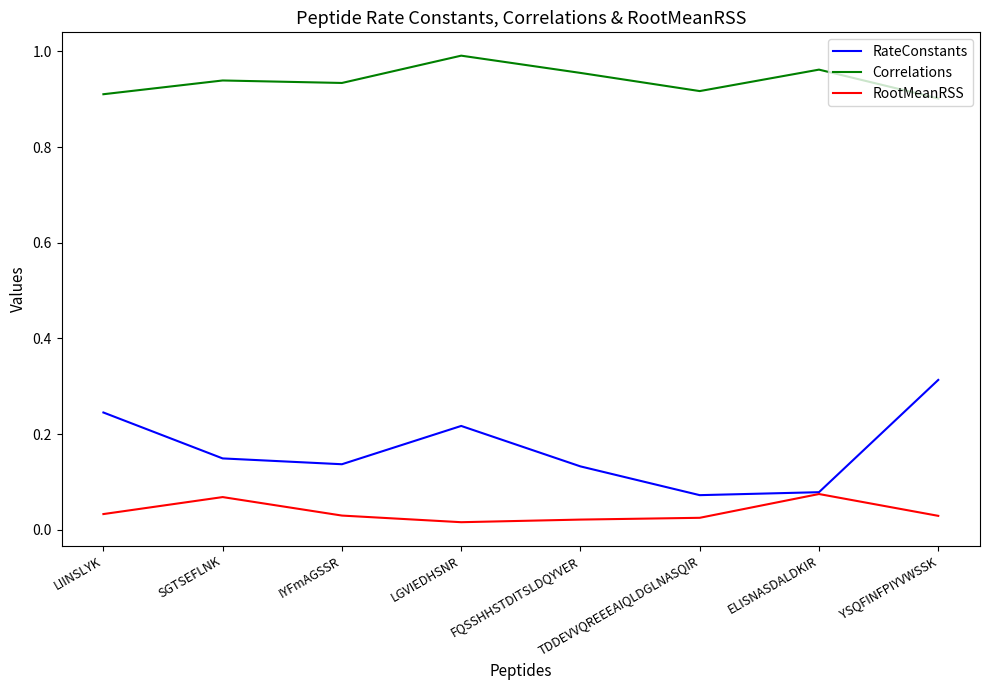

True or false: Correlations and RateConstants cross at least once.

False